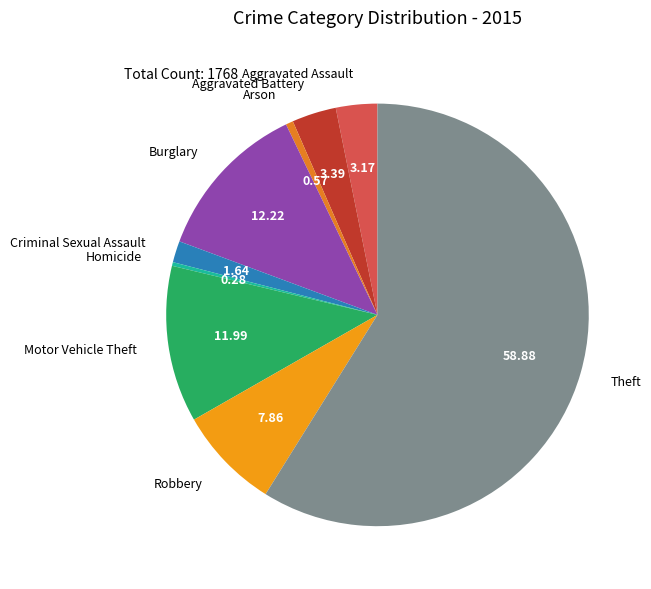

Approximately how many times larger is the value at Robbery compared to Criminal Sexual Assault?

4.8